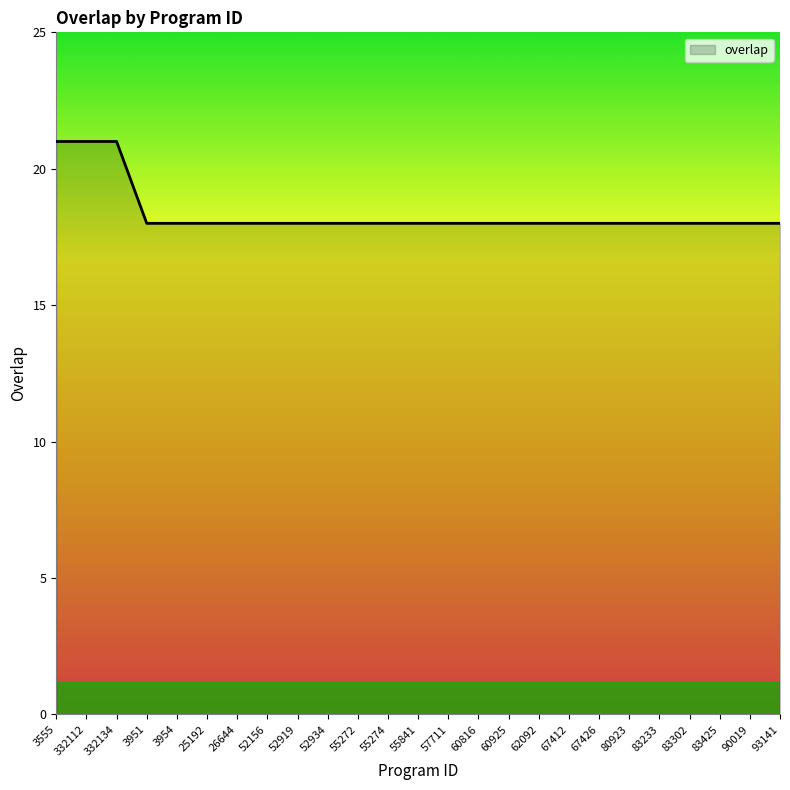

Is it true that the value at 67412 is 12?

False